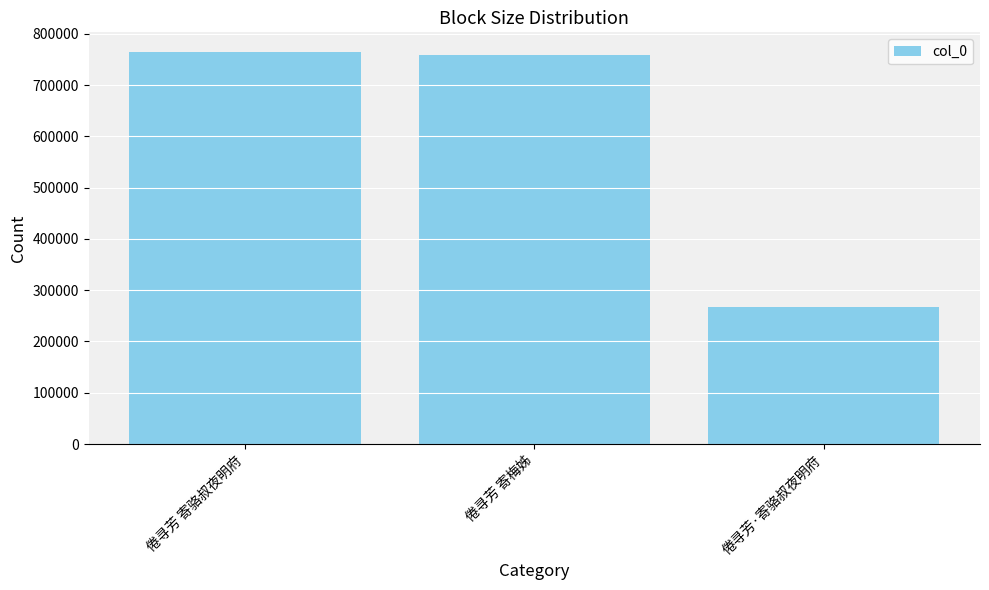

Reading left to right, list all the values displayed in this chart.

倦寻芳 寄骆叔夜明府=764590	倦寻芳 寄梅姊=758009	倦寻芳·寄骆叔夜明府=266472